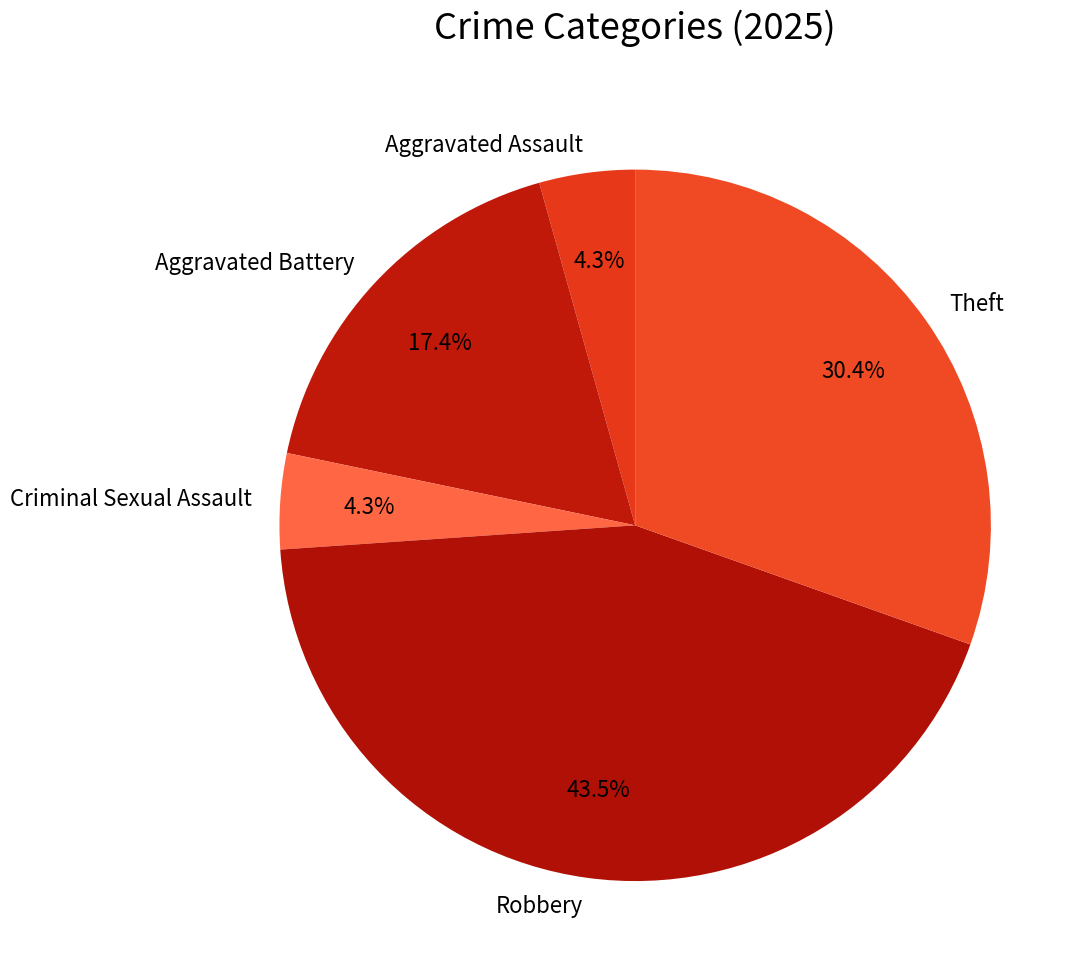

Which has a higher value, Robbery or Aggravated Assault?

Robbery